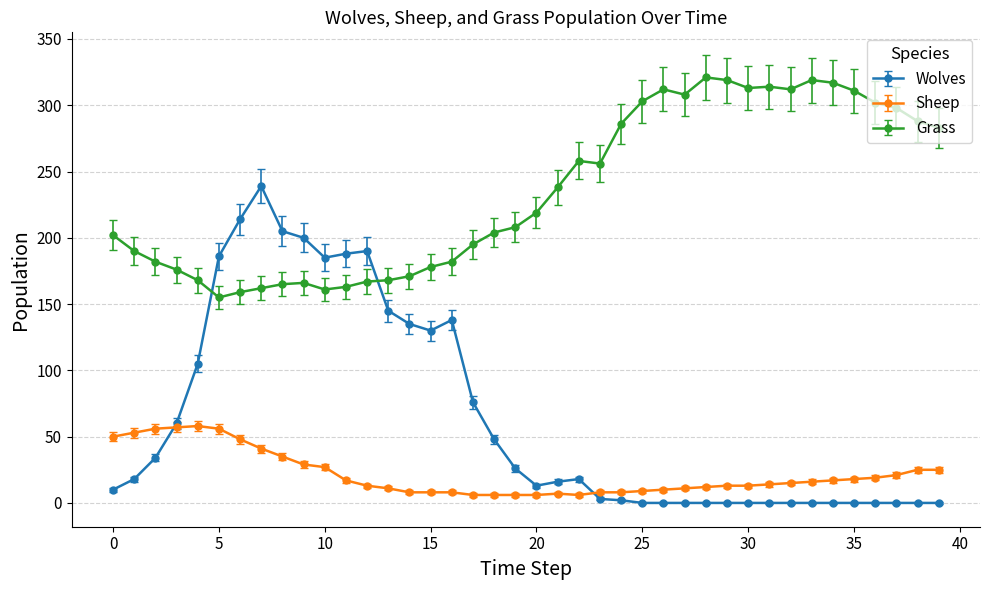

What is the difference between the maximum and minimum values in the Grass series?

166